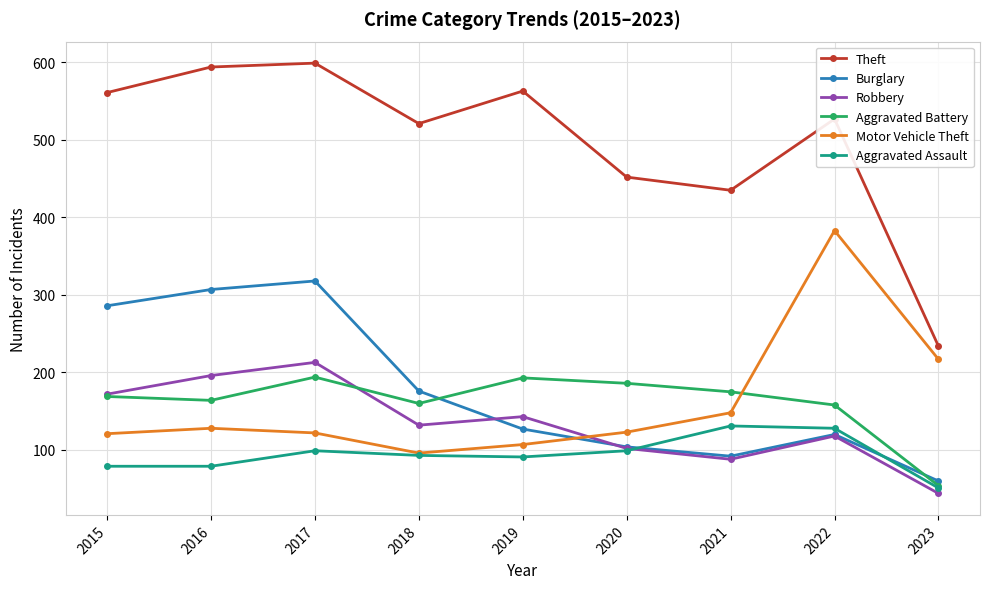

Which series has the widest spread of values?

Theft